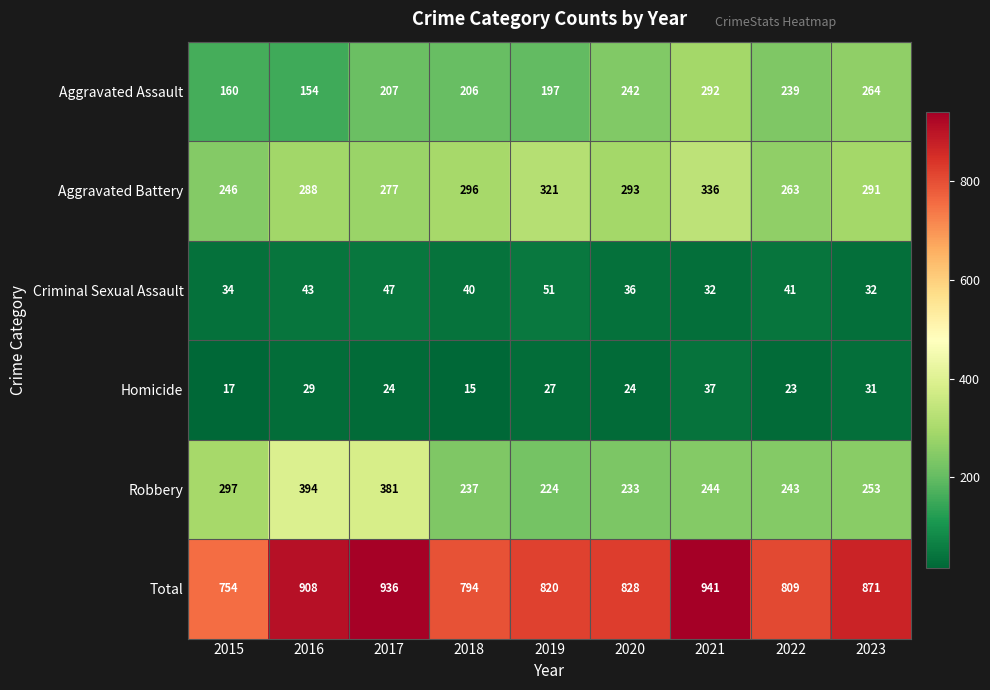

Which series has the largest total across all categories?

Total